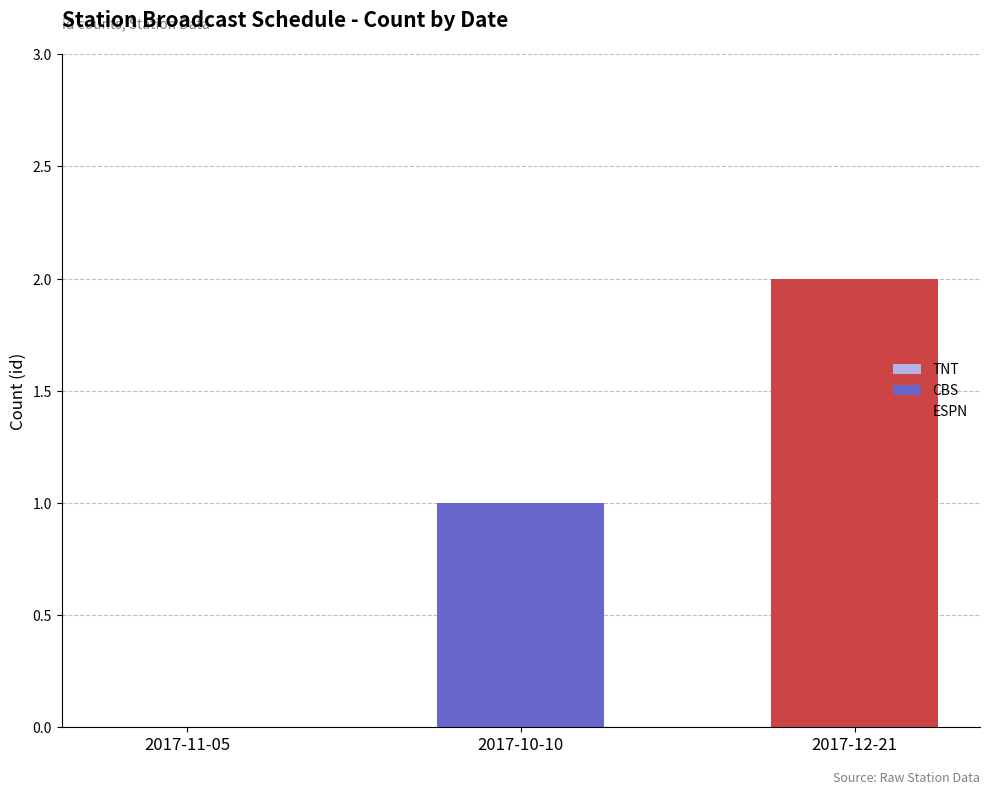

What is the difference between the maximum and minimum values?

2